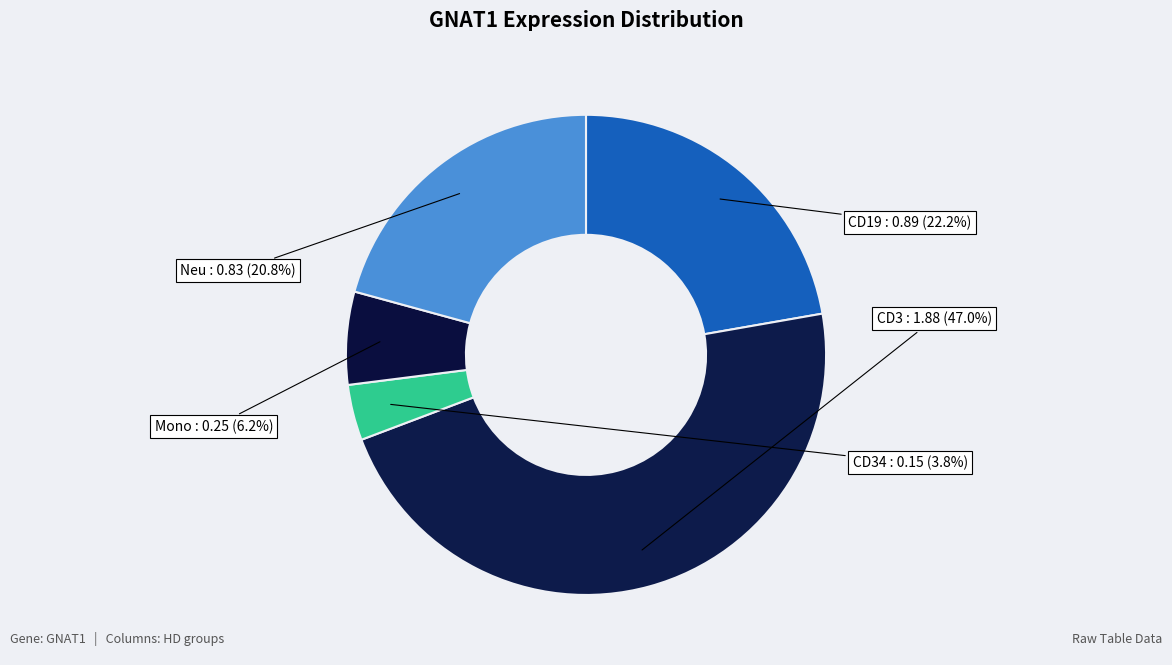

How many segments does this pie chart have?

5